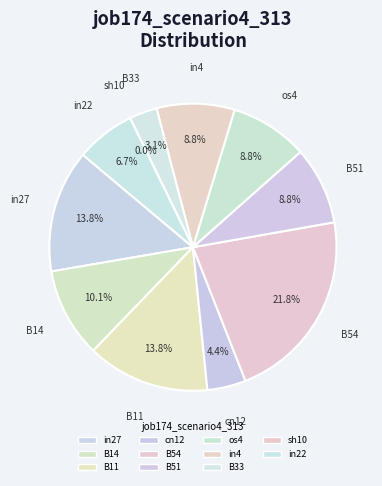

What is the total percentage of B11 and in4?

22.6%